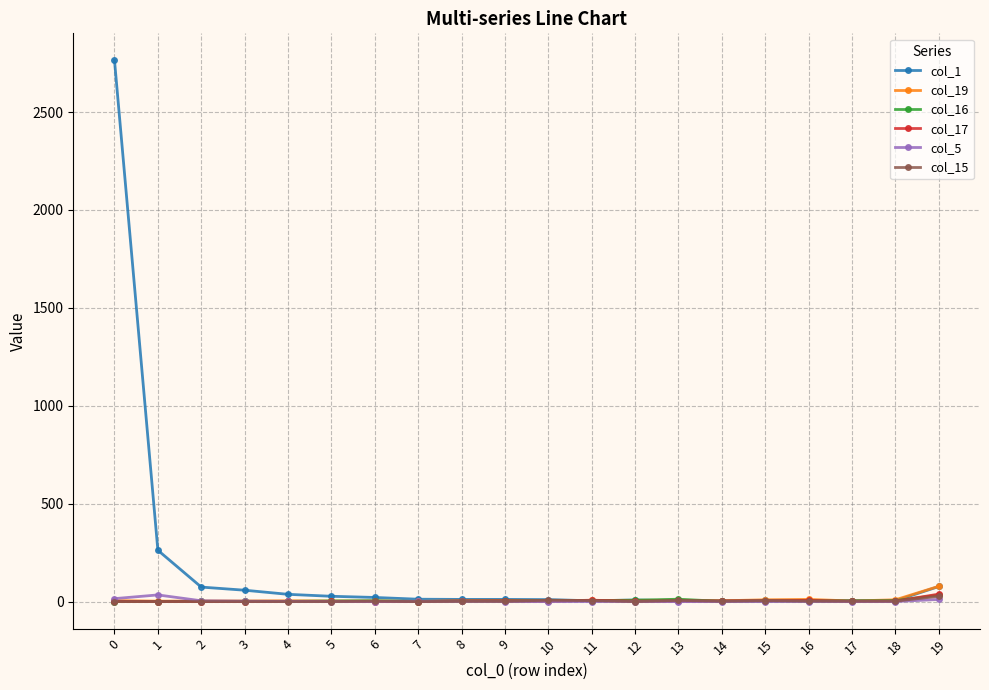

Does the chart have visible grid lines?

Yes